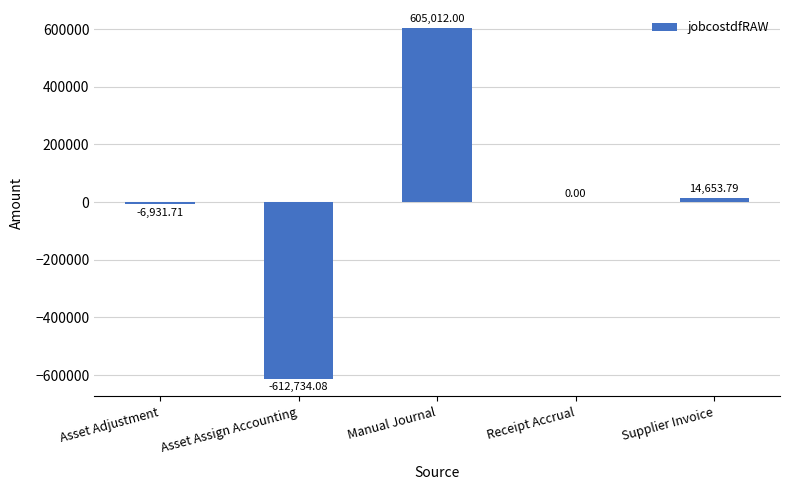

What is the sum of the values at Asset Adjustment and Receipt Accrual?

-6931.7